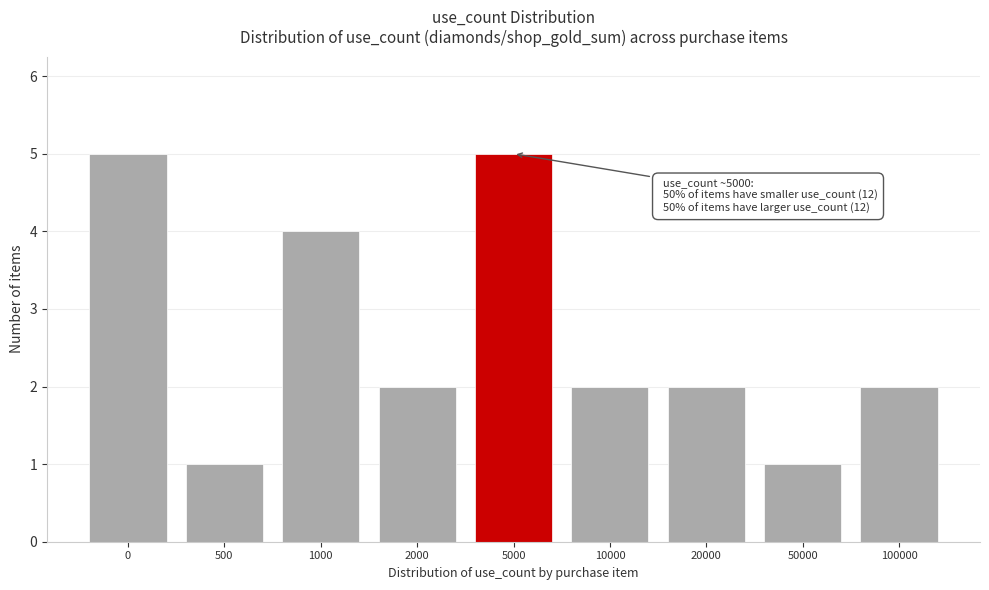

Reading left to right, what are all the values shown in this chart?

5	1	4	2	5	2	2	1	2